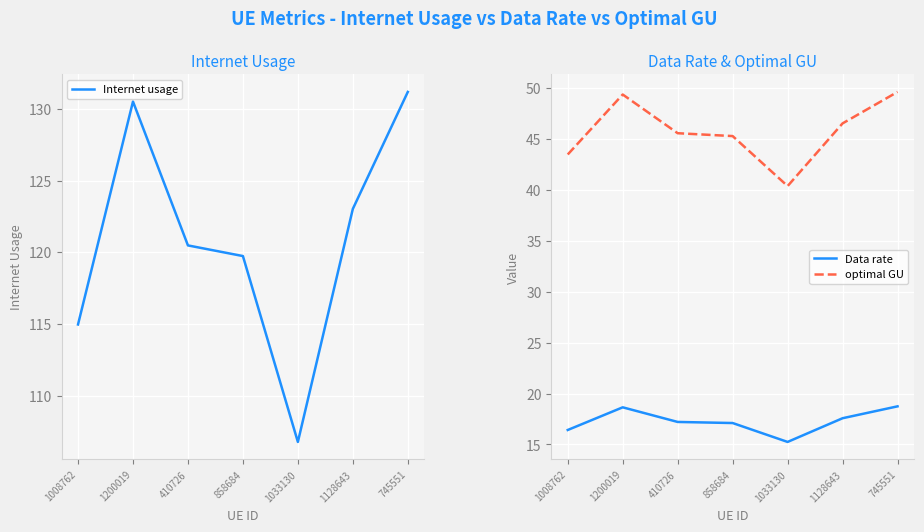

What is the average value of the Data rate series?

17.3